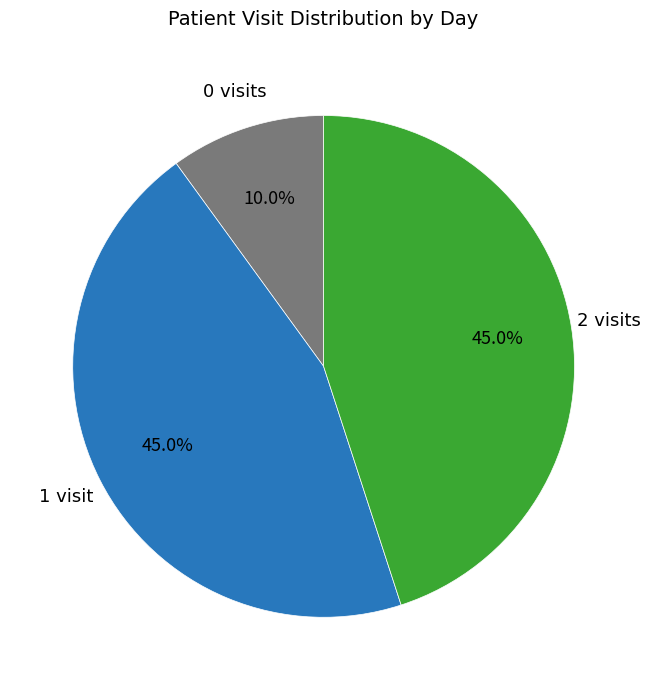

What is the smallest slice in the pie chart?

0 visits